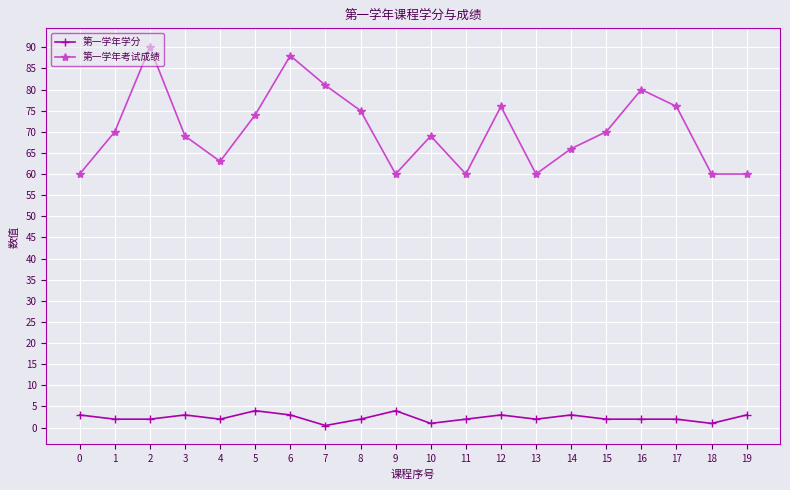

True or false: 第一学年考试成绩 has a value of 90.0 at 2.

True